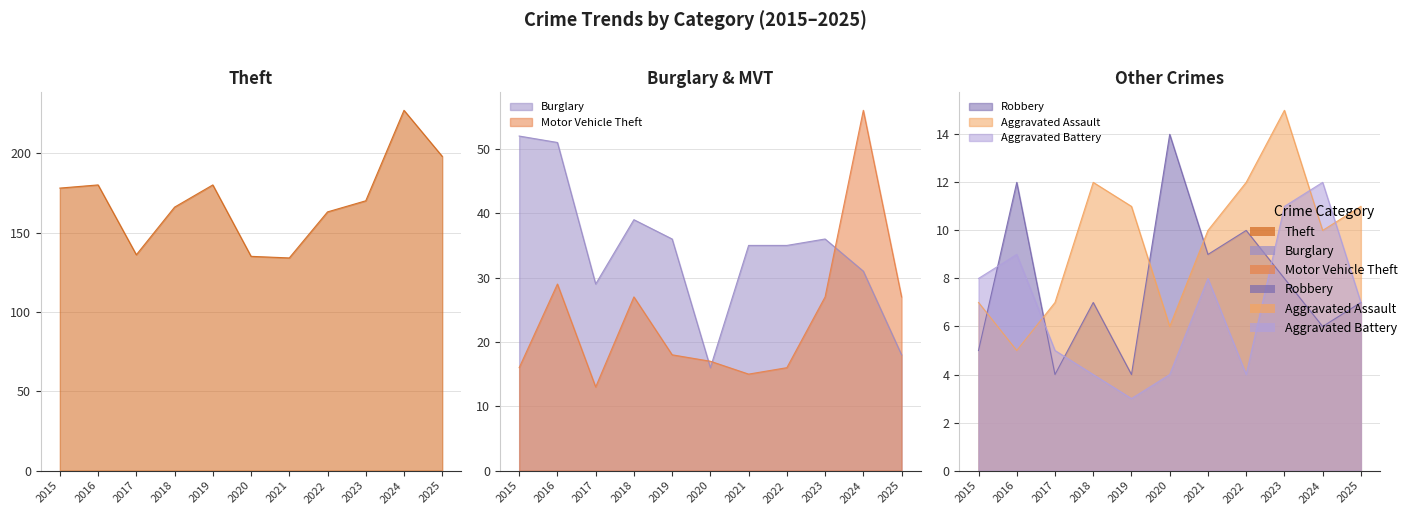

What is the sum of the Burglary values at 2017 and 2024?

60